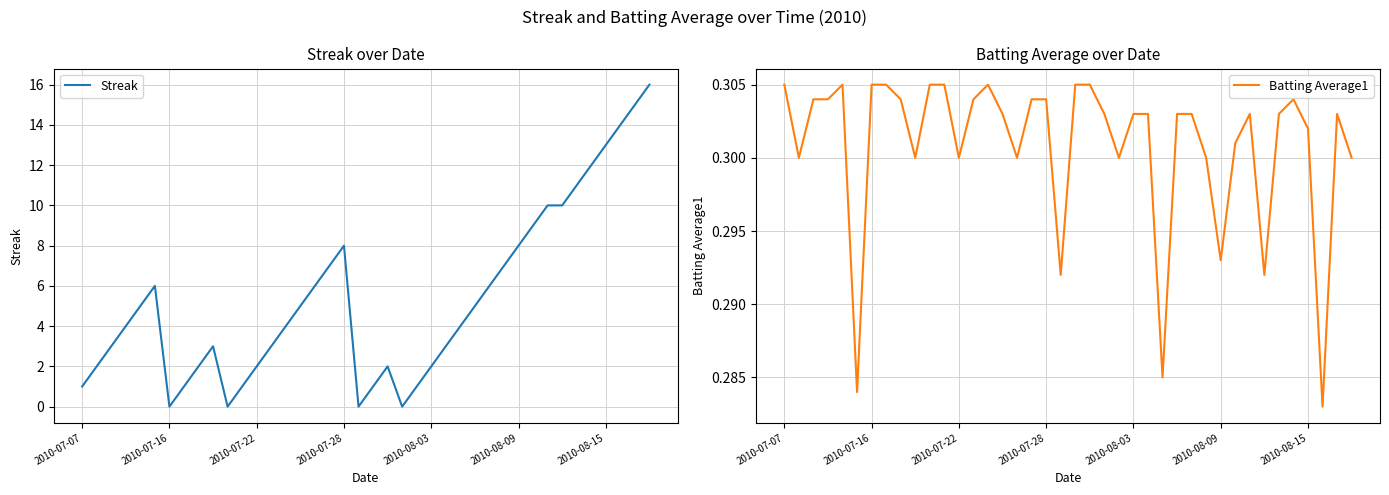

The Batting Average1 series shows 0.3 at 2010-07-22. True or false?

True